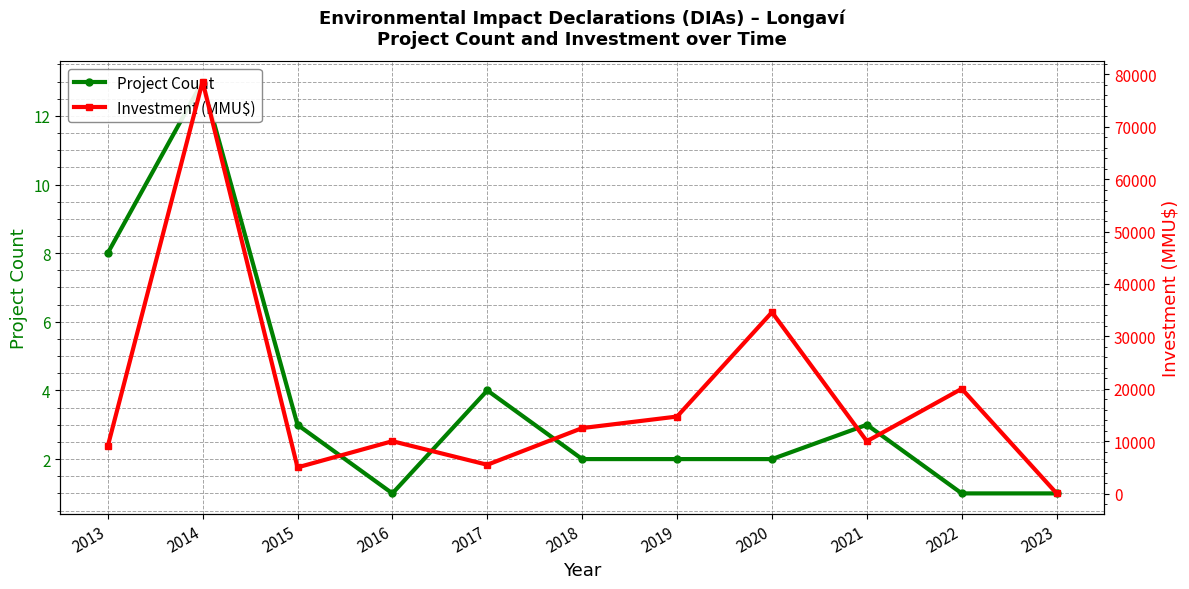

At which category does Project Count reach its first local valley?

2016